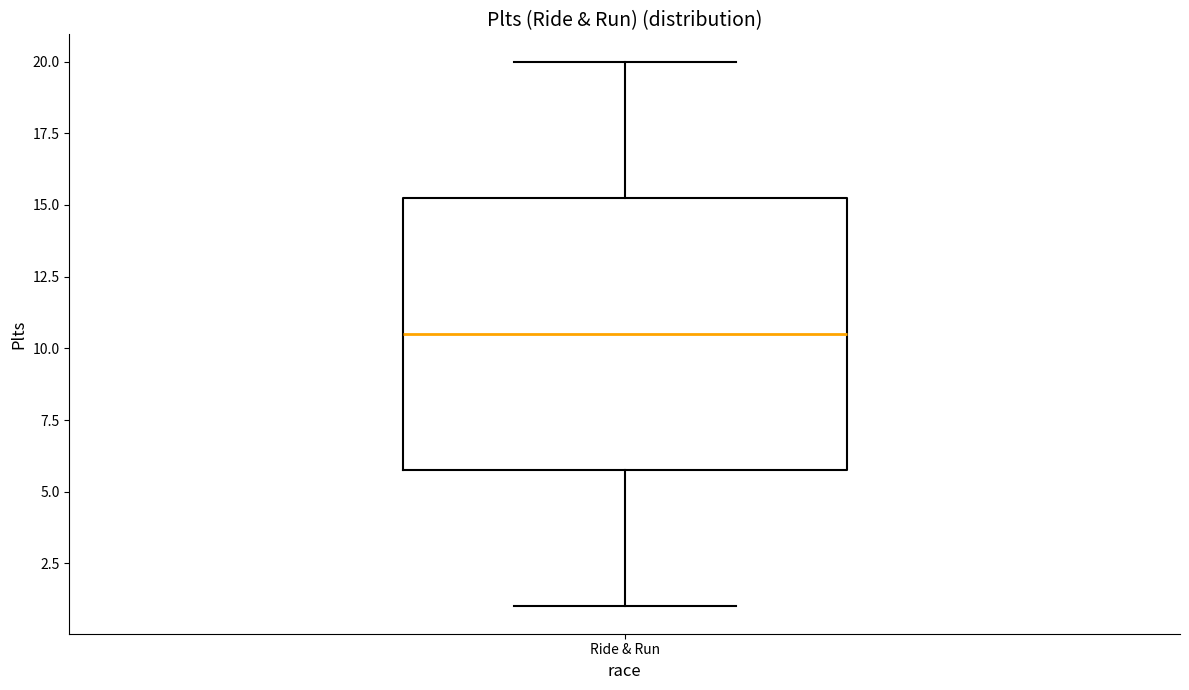

Where is the lower edge of the box for Ride & Run on the y-axis? The values are not printed on the chart, so give them approximately, as read against the axis.

6.0